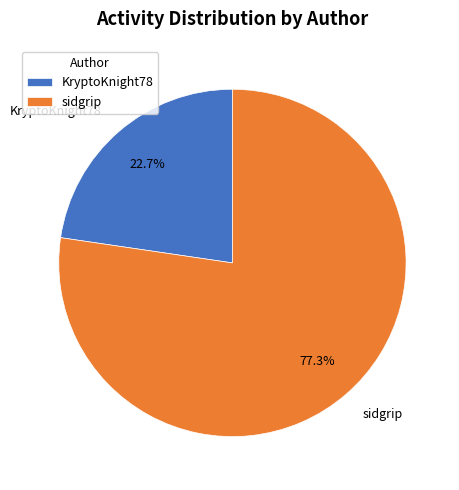

To the nearest percent, what is the combined percentage of sidgrip and KryptoKnight78?

100%